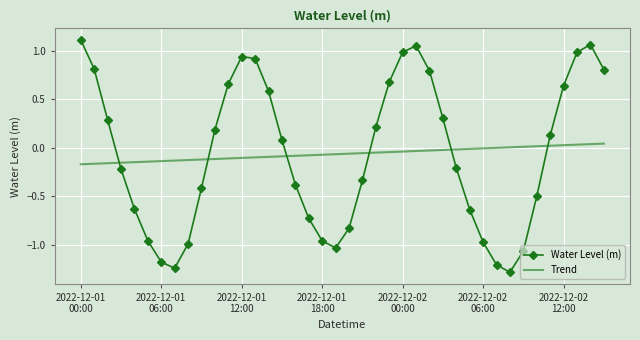

How many intersections are there between Water Level (m) and Trend?

6